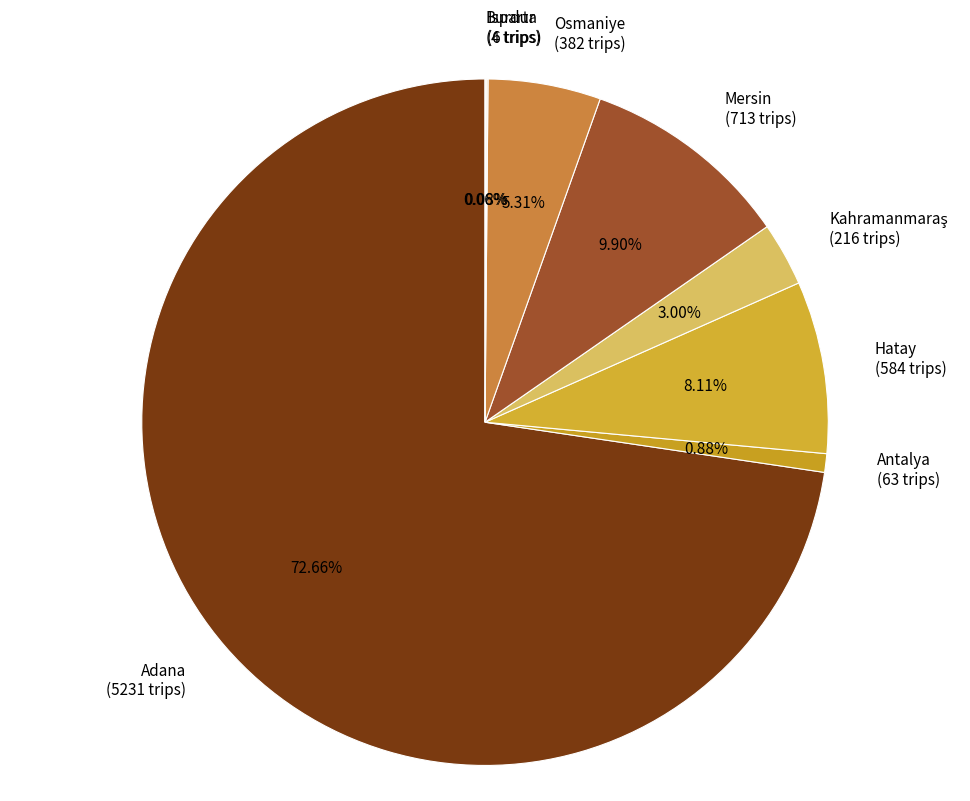

Does Mersin (713 trips) account for over 50% of the chart?

No